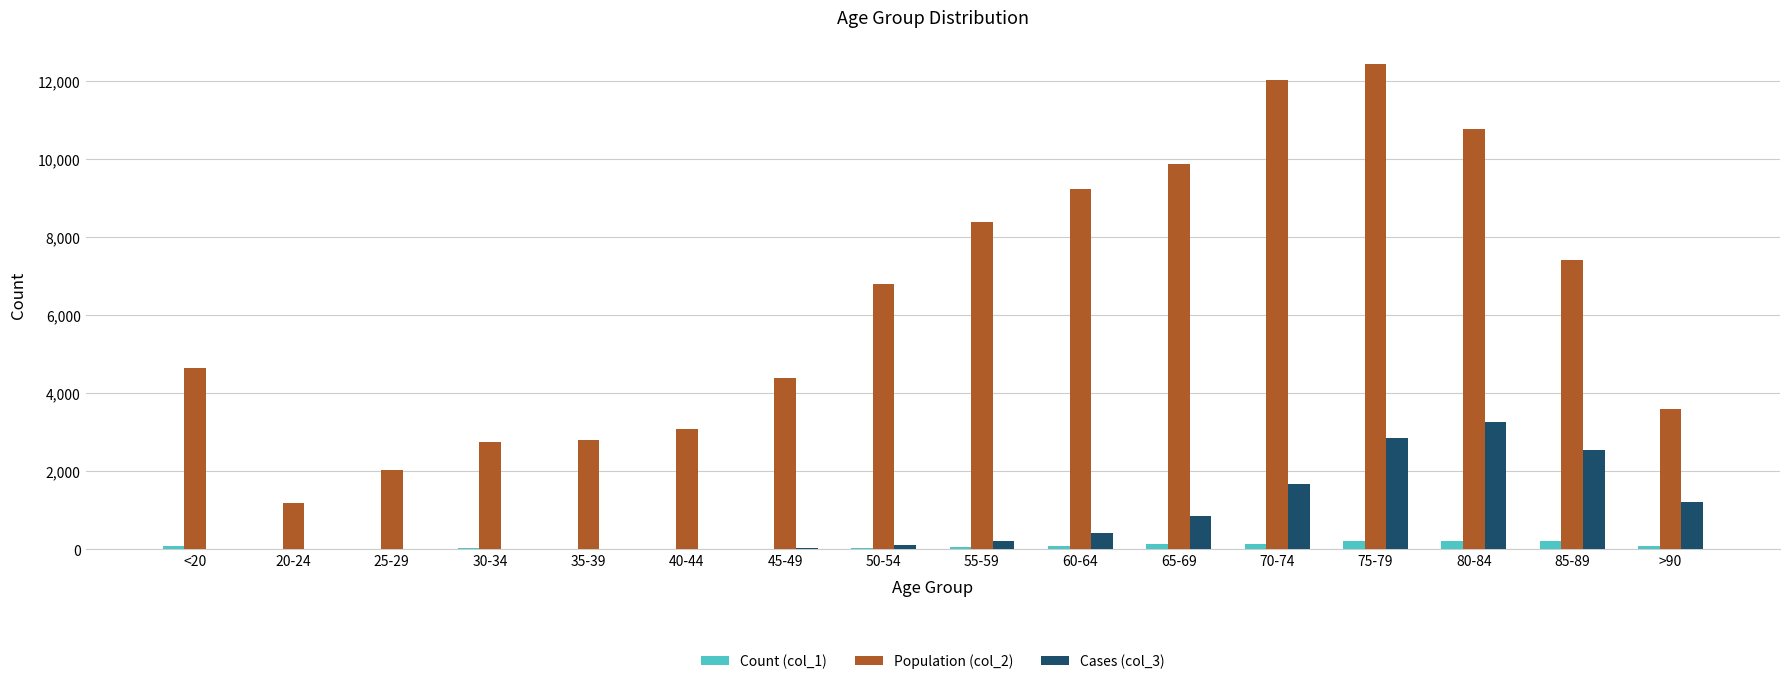

The value of Count (col_1) at 30-34 is 27. True or false?

True